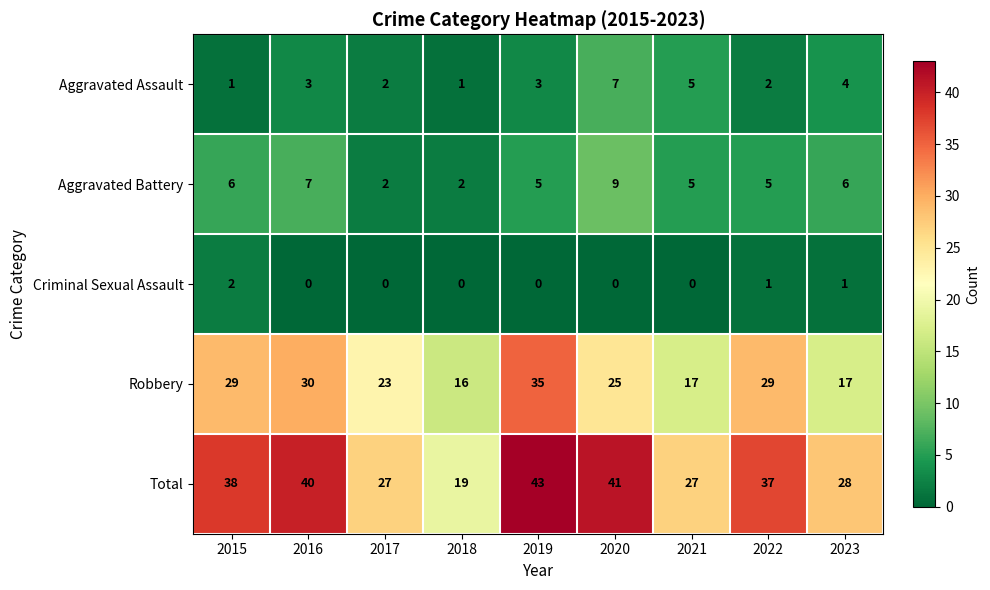

What is the total value across all series at 2016?

80